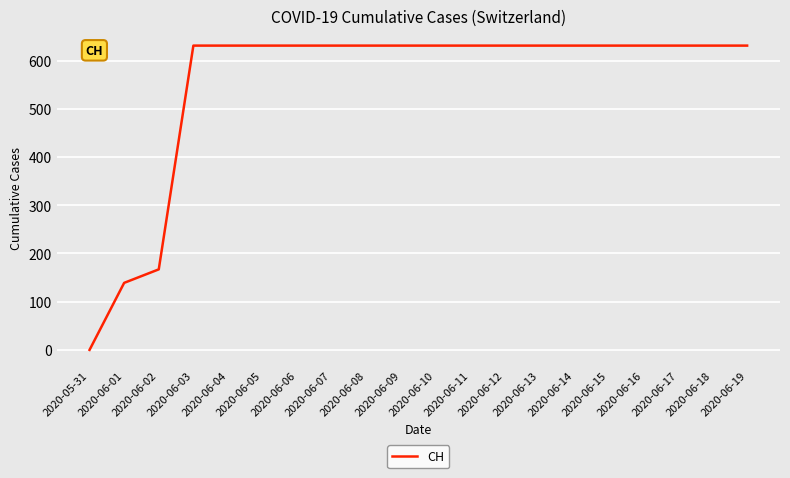

Which category has the lowest value across all series?

2020-05-31